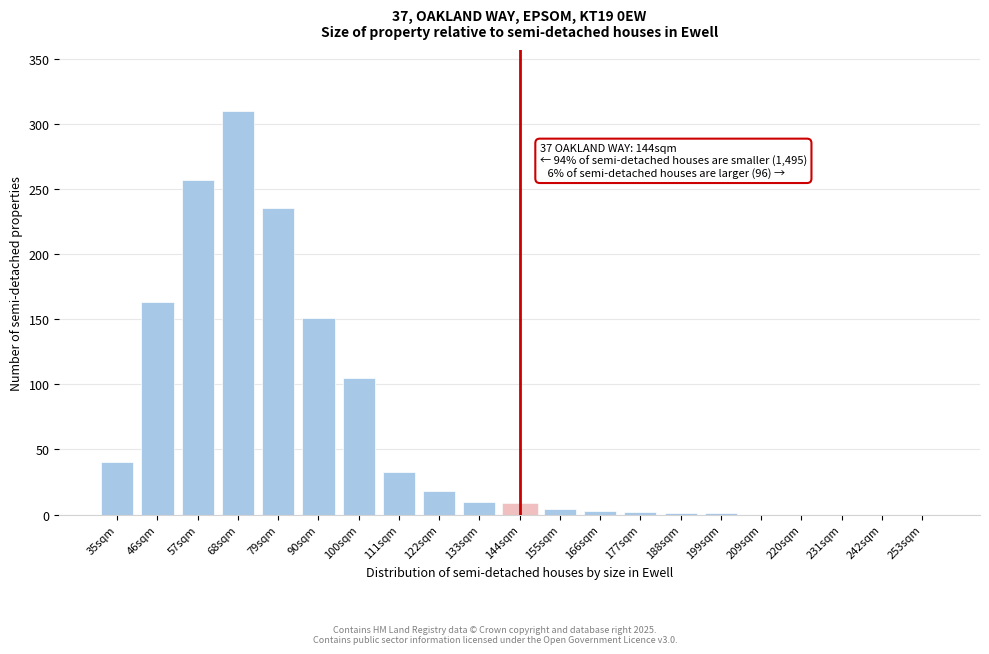

Is it true that the value at 90sqm is 151?

True